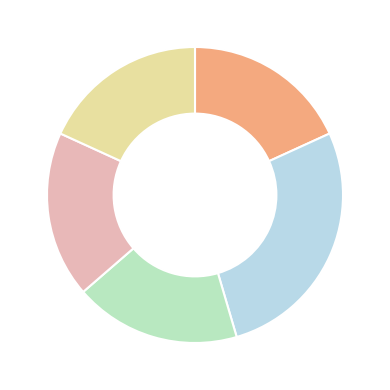

Is there any slice that represents more than half of the pie?

No